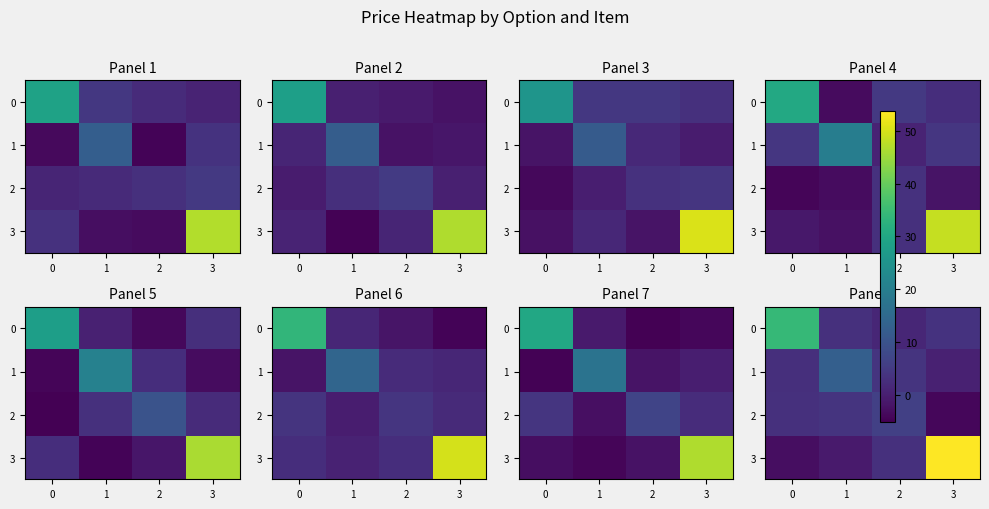

At which category is the sum across all series the highest?

3